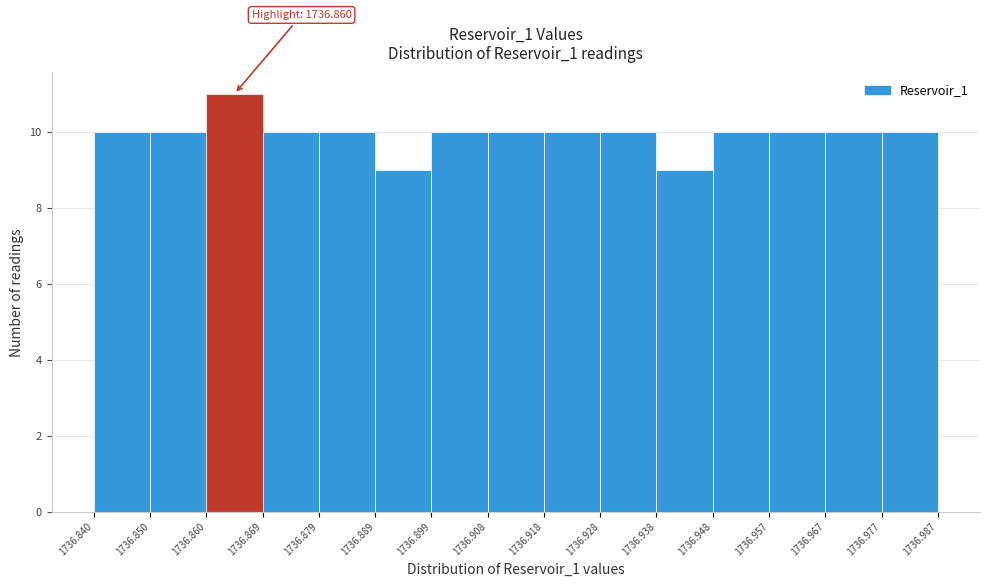

Over which range of the x-axis is the bar tallest?

1736.860 to 1736.869